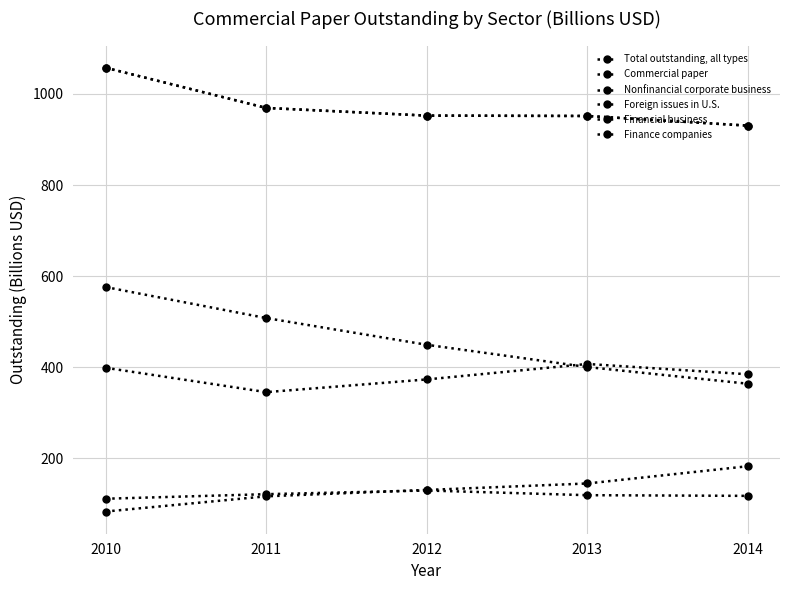

Reading left to right, transcribe all the data shown in this chart.

Total outstanding, all types: 2010=1057.6	2011=969.3	2012=952.4	2013=951.6	2014=930.4
Commercial paper: 2010=1057.5	2011=969.2	2012=952.4	2013=951.6	2014=930.4
Nonfinancial corporate business: 2010=82.9	2011=116.3	2012=130.3	2013=144.5	2014=182.4
Foreign issues in U.S.: 2010=398.6	2011=345.1	2012=373.0	2013=407.0	2014=384.3
Financial business: 2010=575.9	2011=507.8	2012=449.1	2013=400.2	2014=363.6
Finance companies: 2010=111.0	2011=121.0	2012=129.1	2013=118.8	2014=117.3